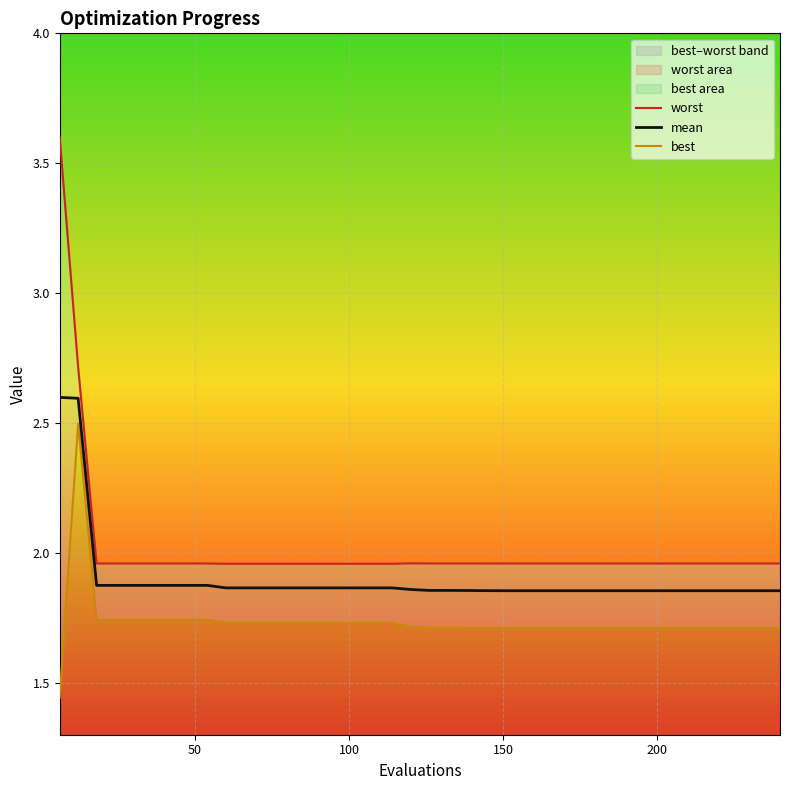

True or false: mean has more than 0 interior local peaks.

False